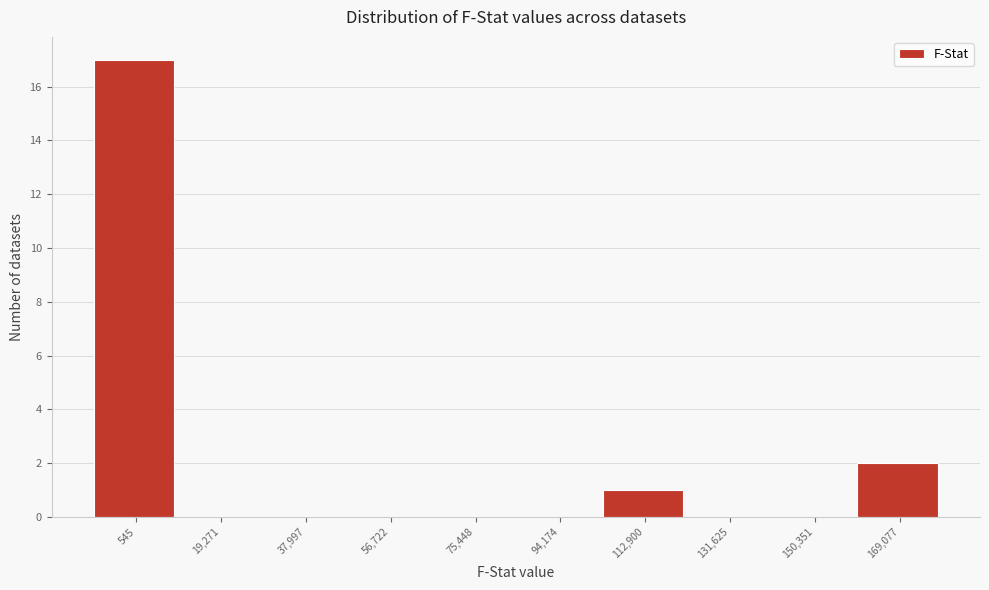

Reading left to right, extract all data points from this chart.

545=17	19,271=0	37,997=0	56,722=0	75,448=0	94,174=0	112,900=1	131,625=0	150,351=0	169,077=2